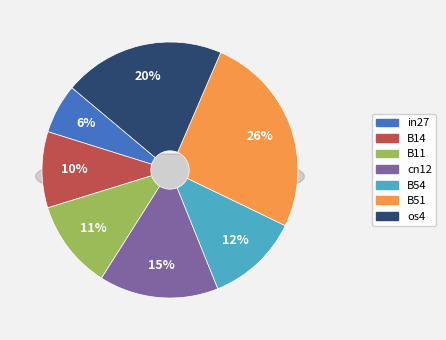

Rank the categories by value from highest to lowest.

B51, os4, cn12, B54, B11, B14, in27